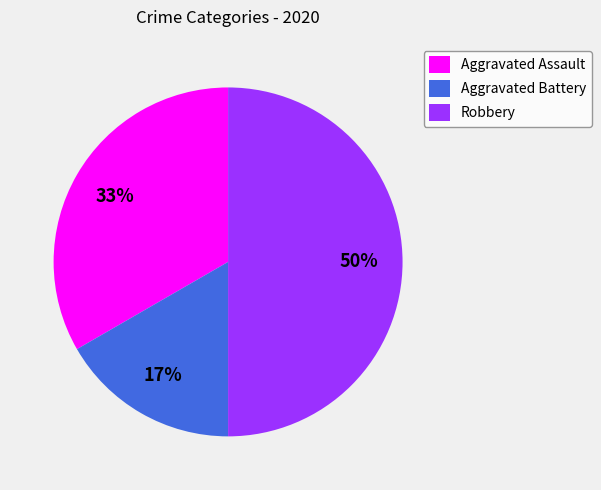

Count the number of slices in the pie.

3